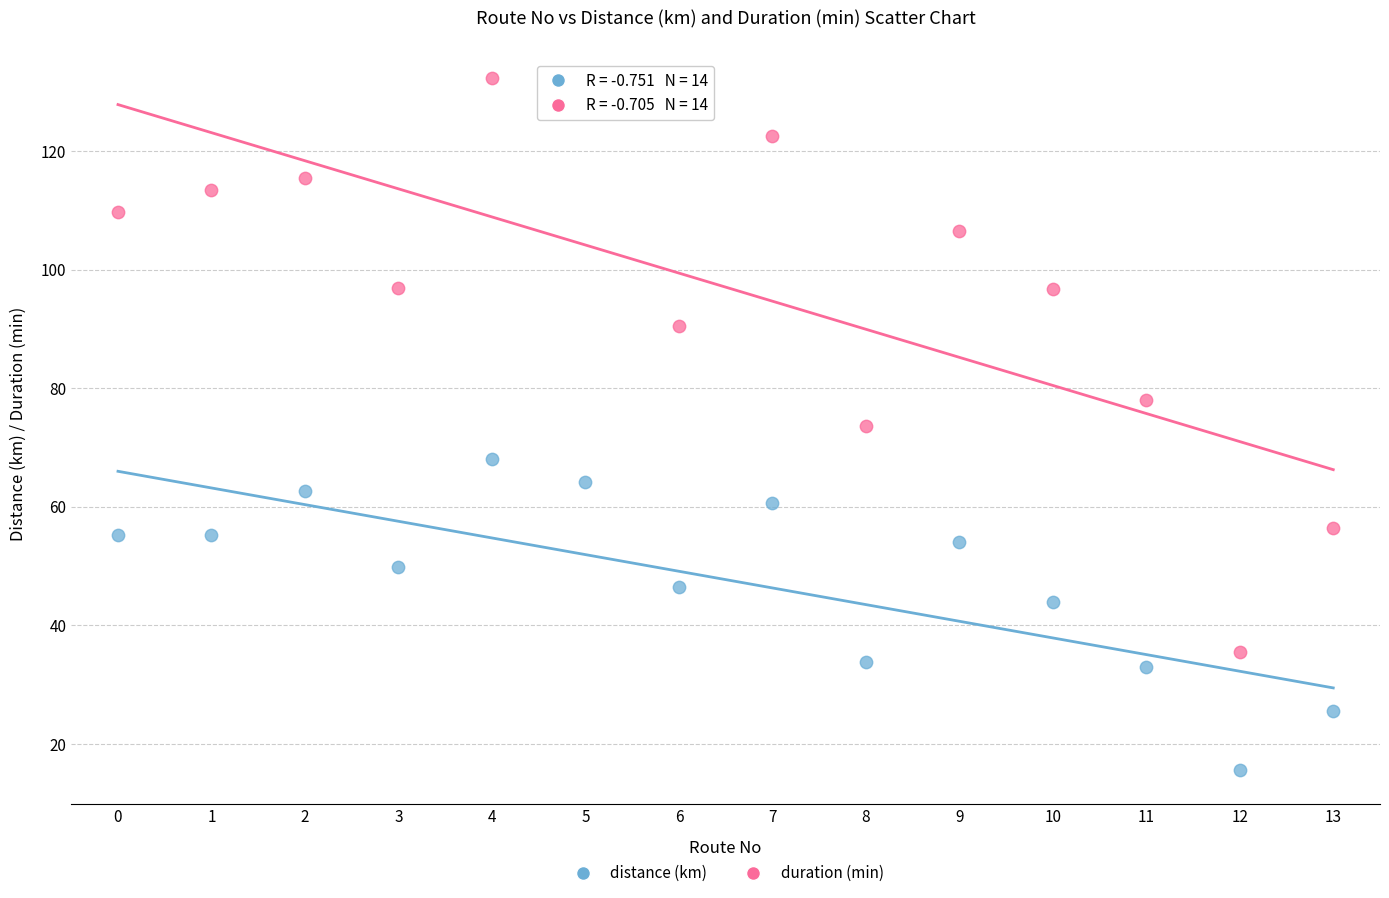

In the duration (min) series, what Y value is closest to 83?

78.1